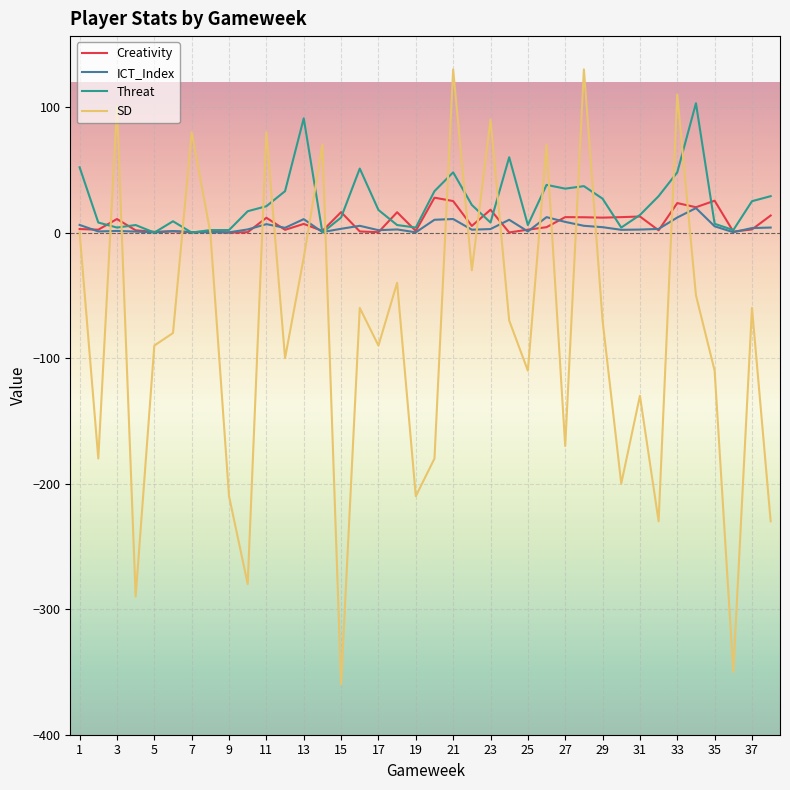

Which series has the largest range (max minus min)?

SD